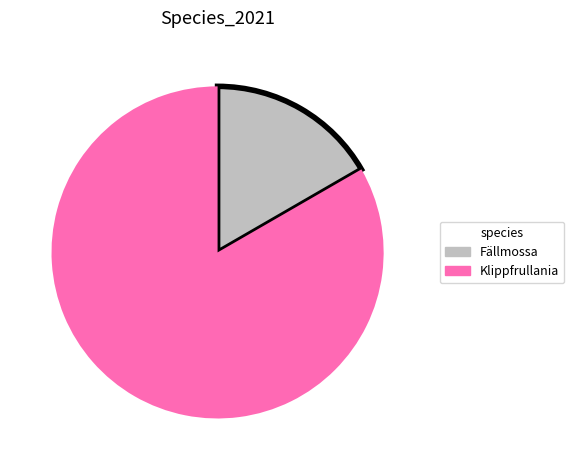

Combined, do Fällmossa and Klippfrullania account for over 50%?

Yes